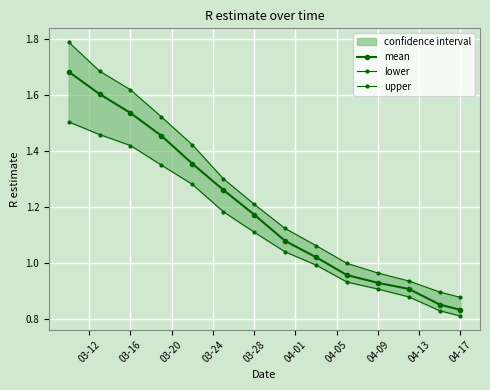

How many series are shown in this chart?

3